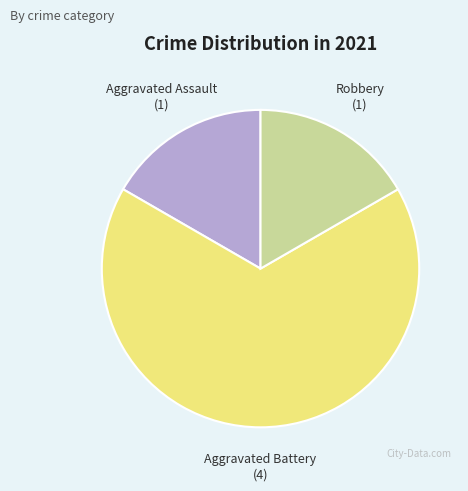

Count the number of slices in the pie.

3